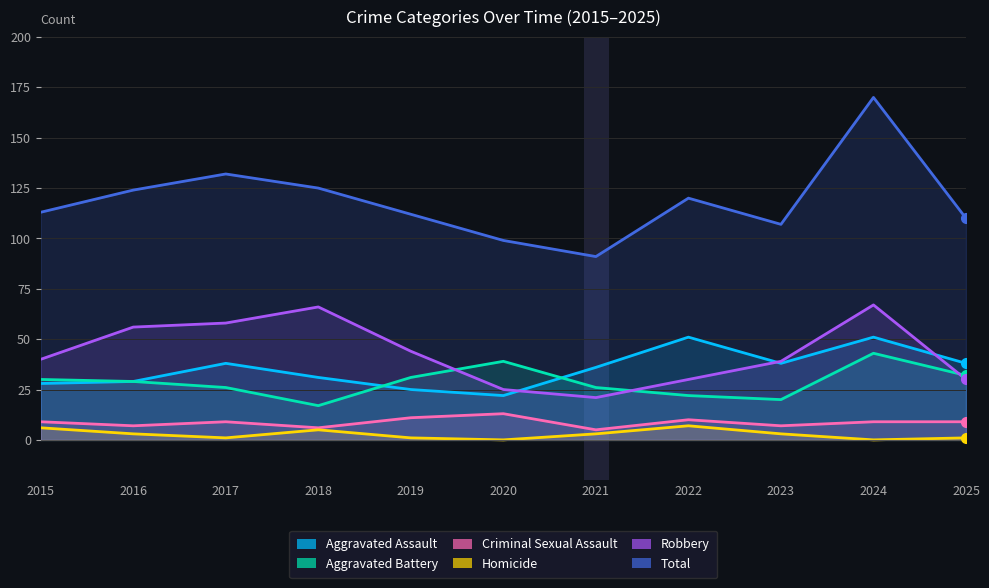

Is the value of Homicide at 2019 greater than the value of Aggravated Battery at 2019?

No